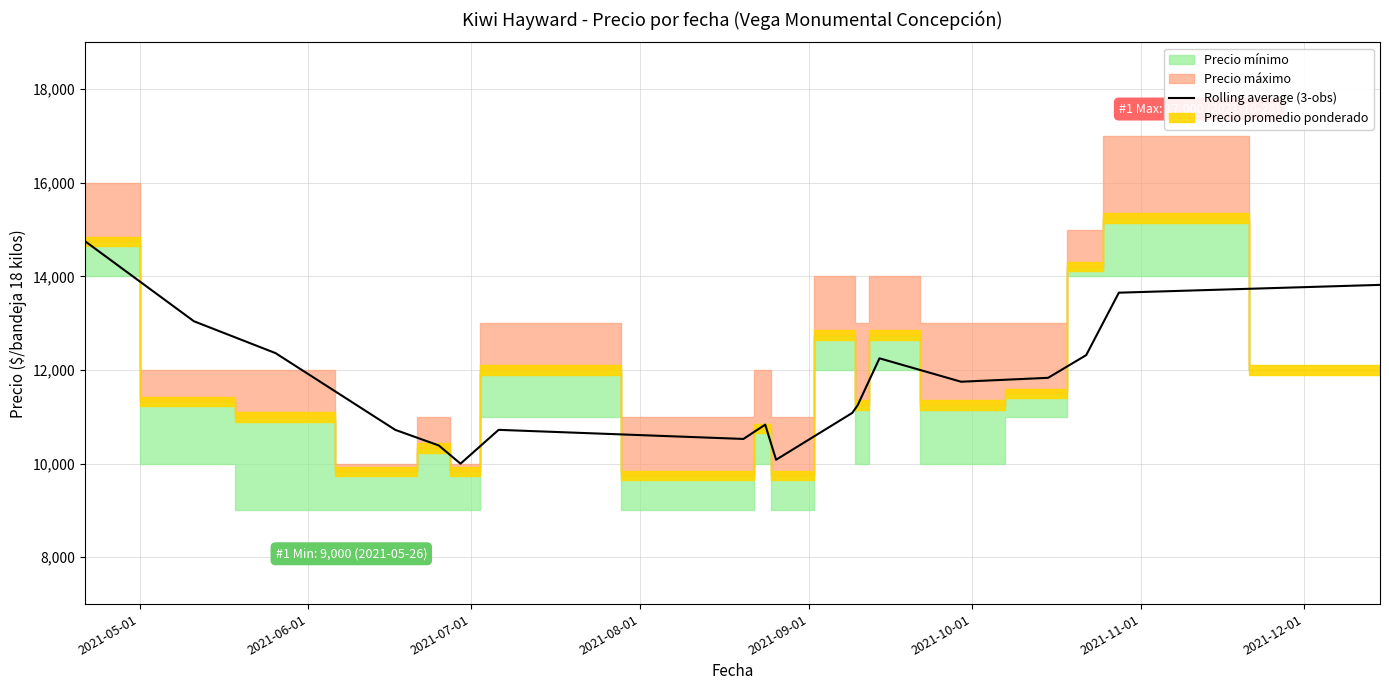

What is the minimum value for Rolling average (3-obs)?

9999.7